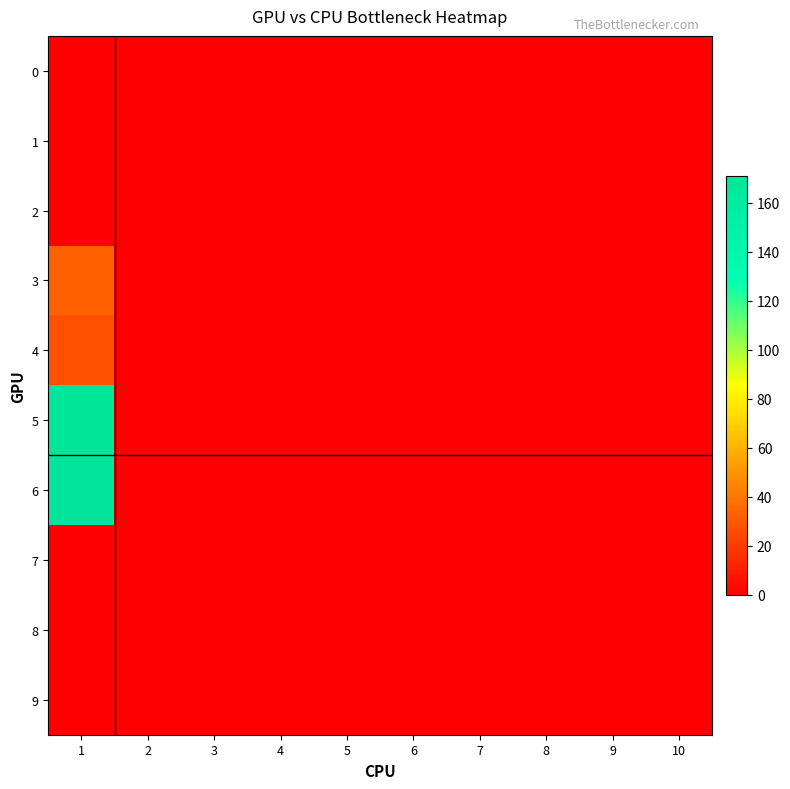

What is the greatest value displayed?

171